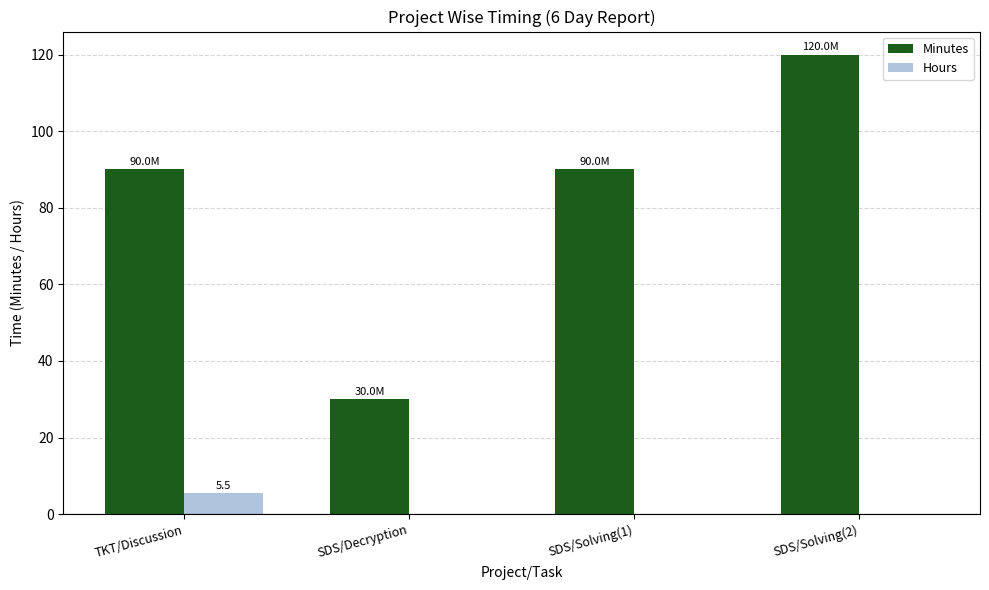

Rank the series by their maximum value, from highest to lowest.

Minutes, Hours